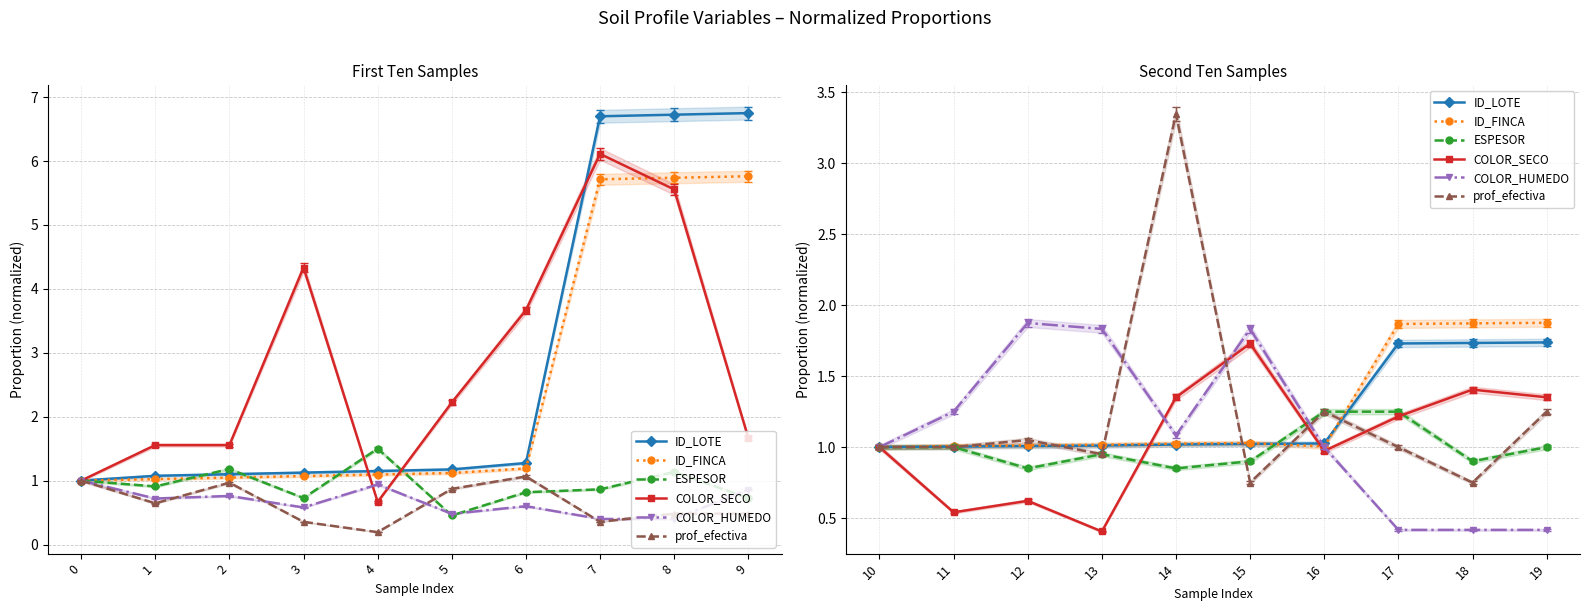

How many interior local peaks does the ID_FINCA series have?

1